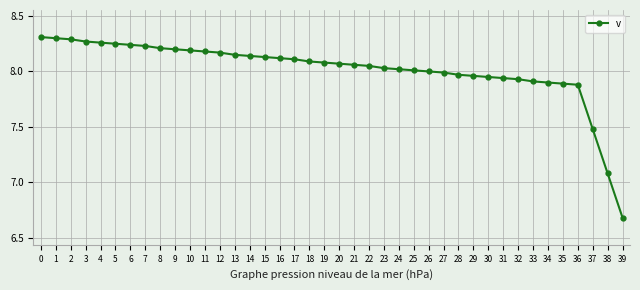

The chart shows a value of 8.0 at 30. True or false?

True